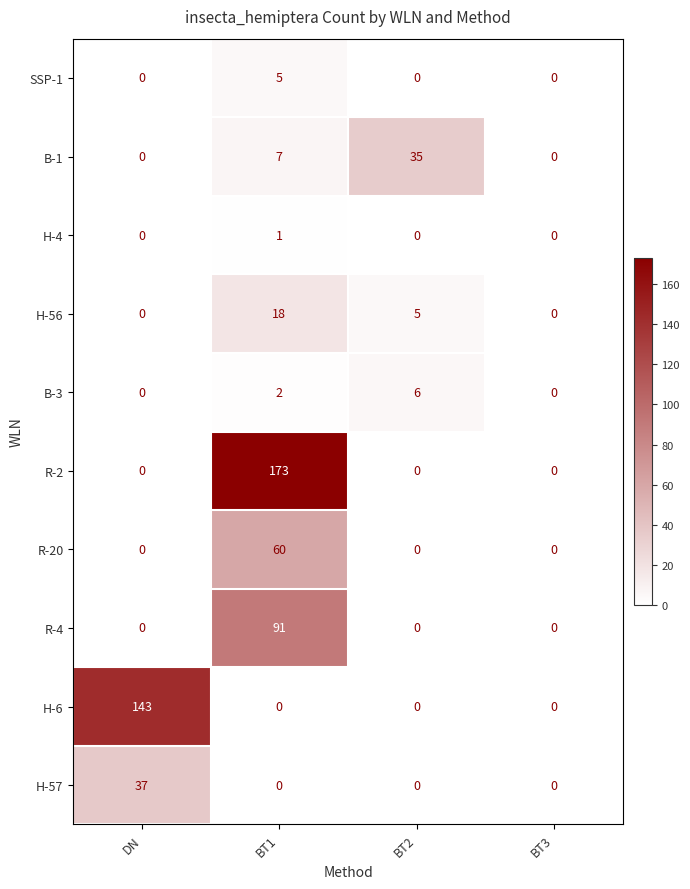

True or false: H-56 has a value of 9 at BT2.

False